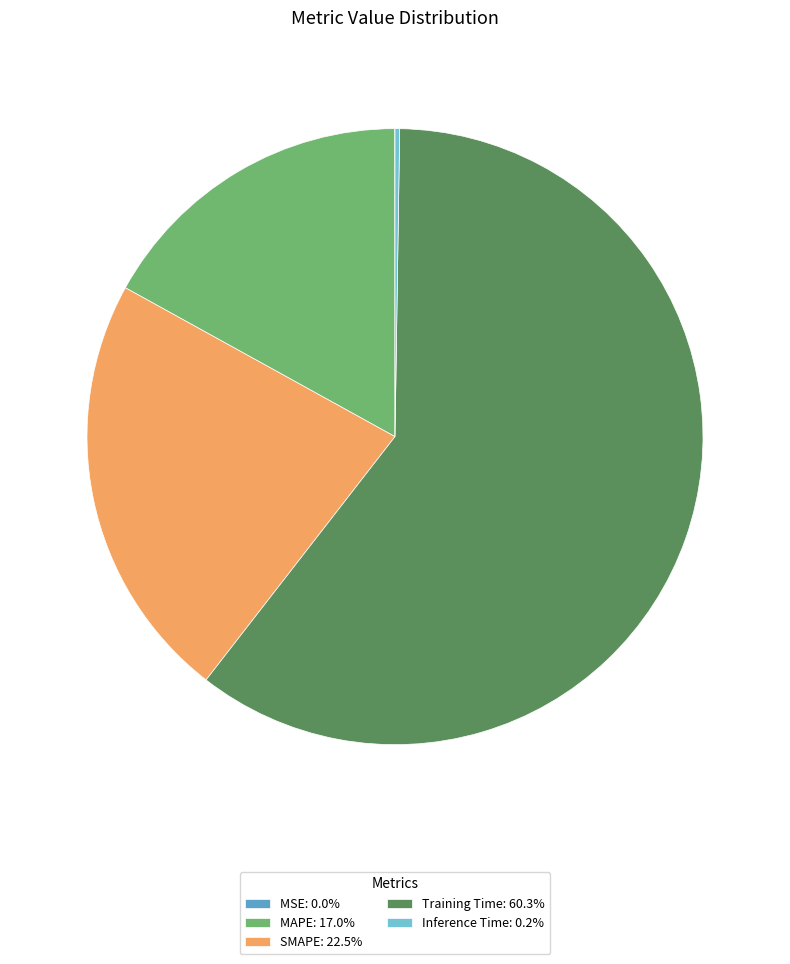

Is MAPE: 17.0% the majority of the pie?

No